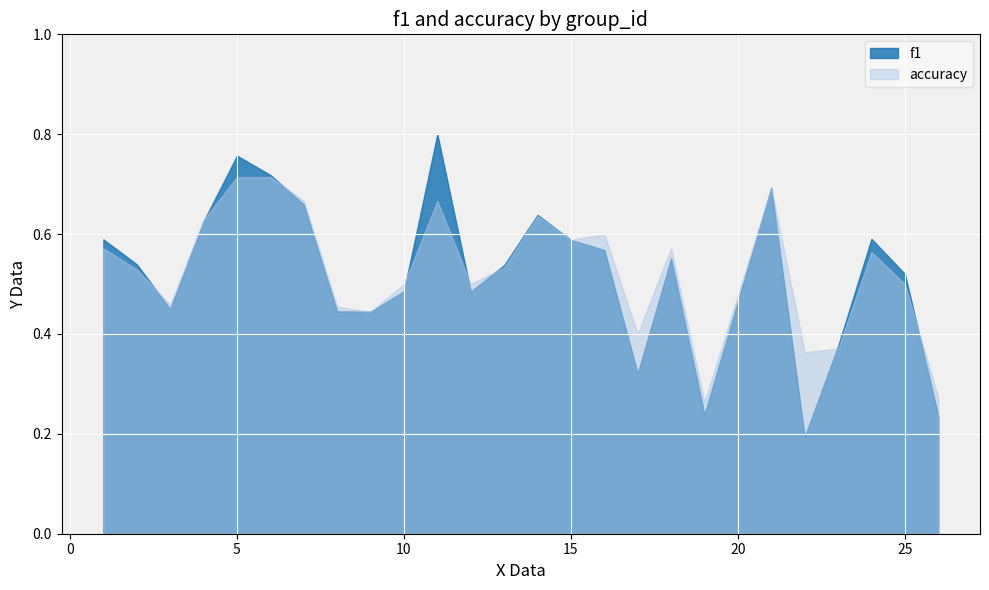

List the series in order of their peak value, lowest first.

accuracy, f1